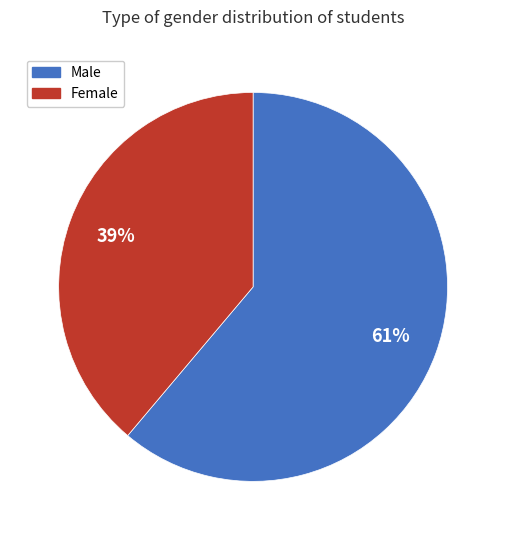

To the nearest percent, what is the average slice percentage?

50%